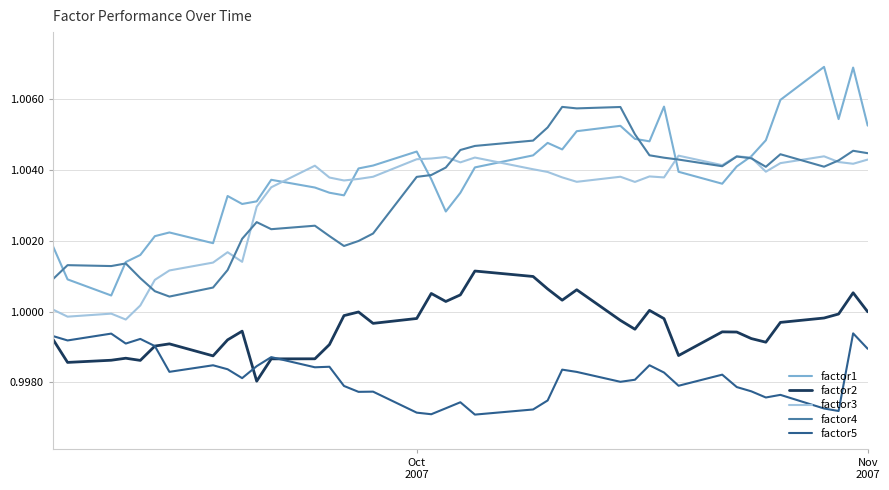

Rank the series by their maximum value, from lowest to highest.

factor5, factor2, factor3, factor4, factor1